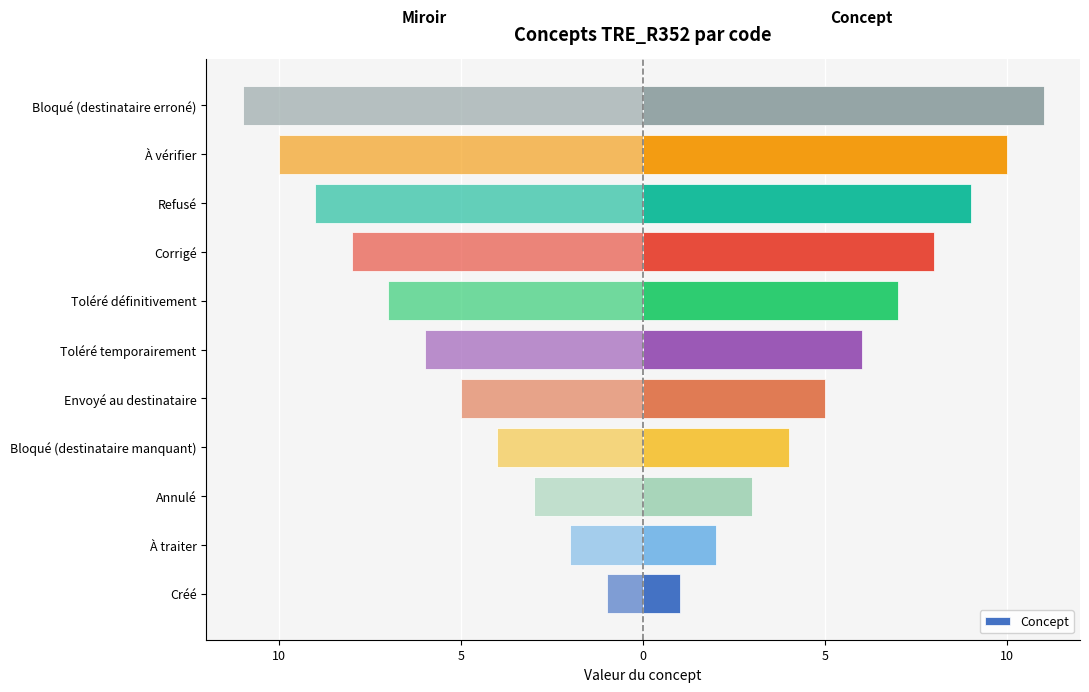

What is the value of the 2nd bar from the left?

2